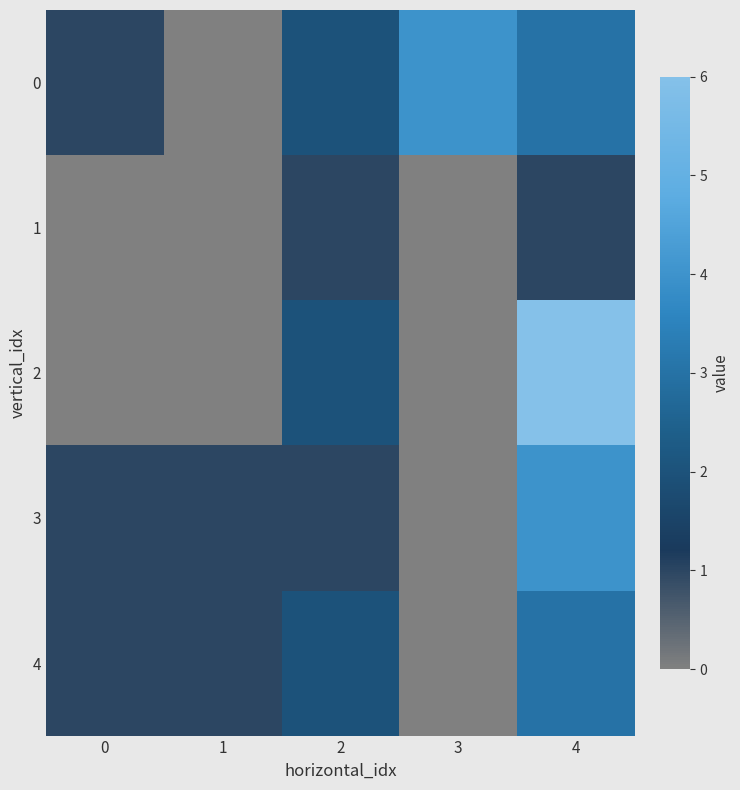

Reading left to right, list all the values displayed in this chart.

row_0: 0=1	1=0	2=2	3=4	4=3
row_1: 0=0	1=0	2=1	3=0	4=1
row_2: 0=0	1=0	2=2	3=0	4=6
row_3: 0=1	1=1	2=1	3=0	4=4
row_4: 0=1	1=1	2=2	3=0	4=3